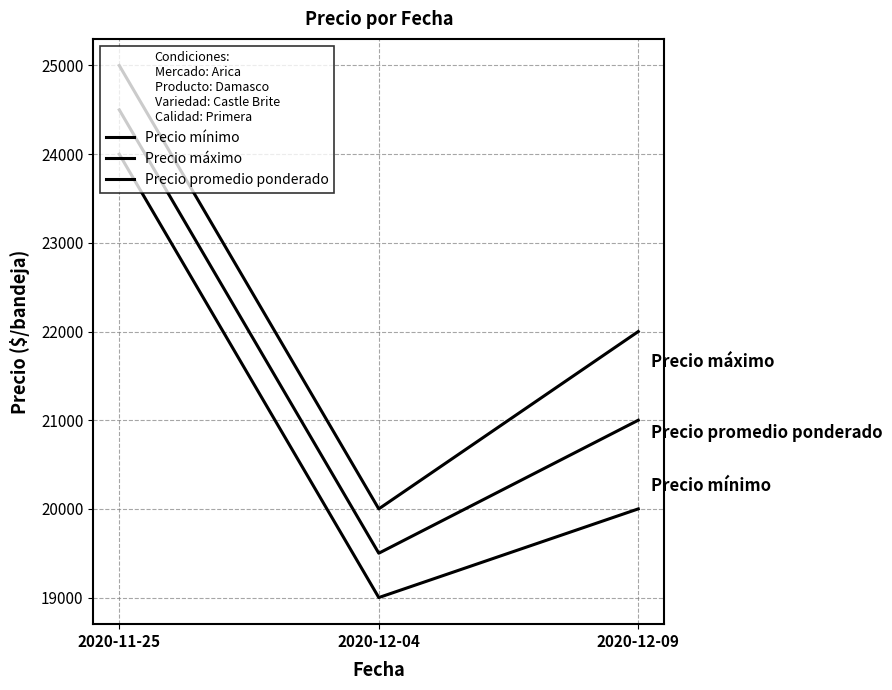

What is the sum of the Precio promedio ponderado values at 2020-12-04 and 2020-11-25?

44000